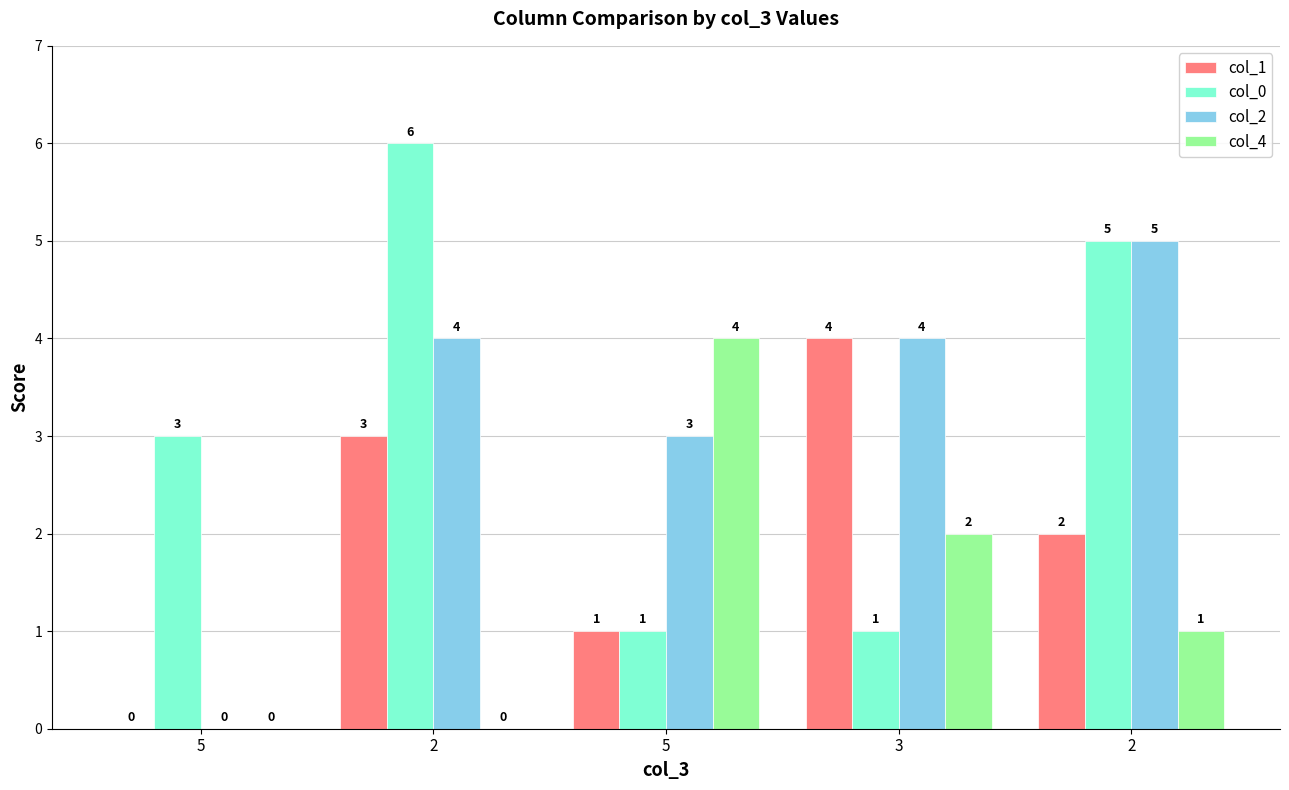

Are the bars grouped side by side (vs. stacked)?

Yes